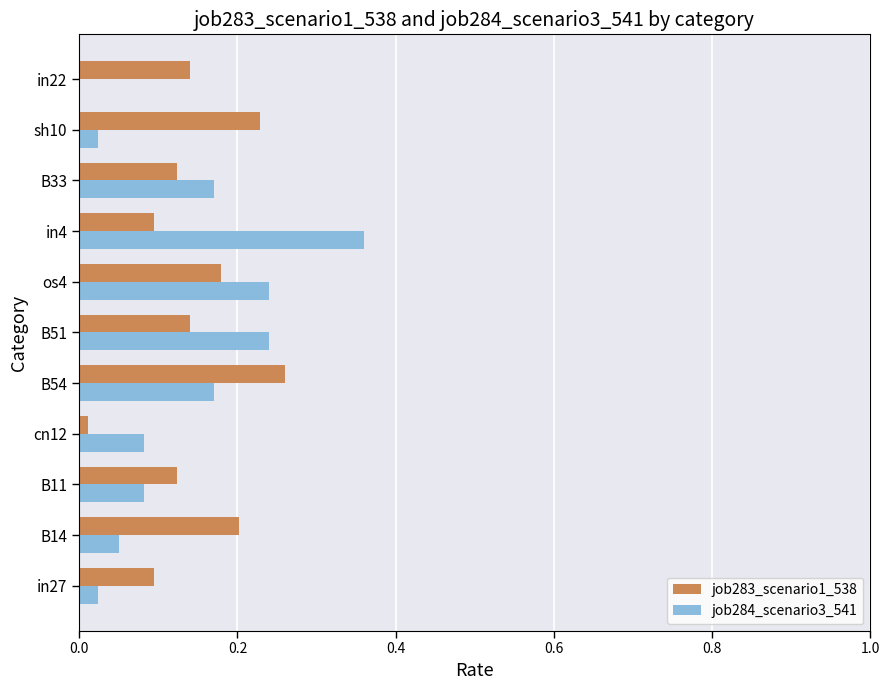

Is the value of job283_scenario1_538 at in4 greater than the value of job284_scenario3_541 at sh10?

Yes